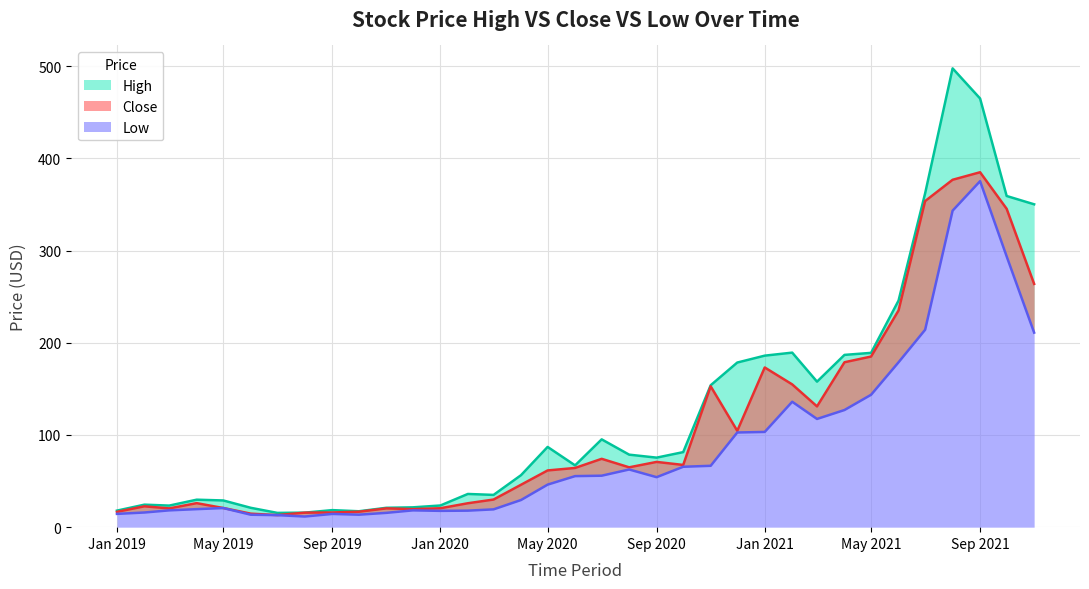

At which label does Low reach its minimum?

2019-08-01